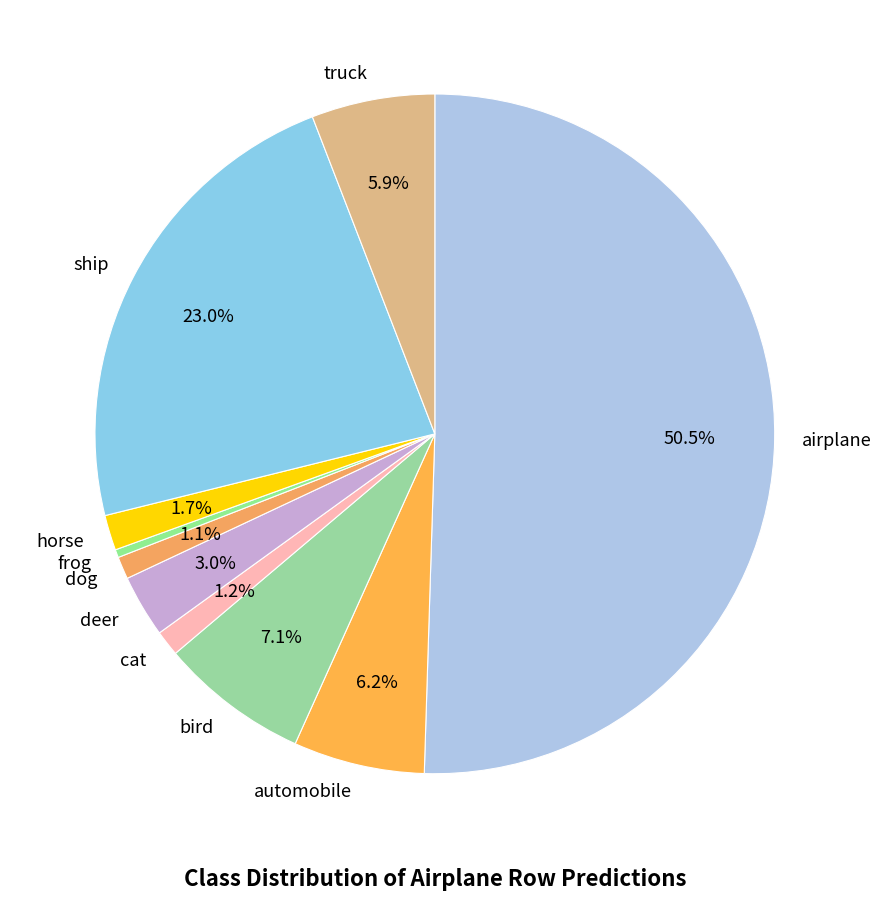

Which slice represents more than half of the pie?

airplane